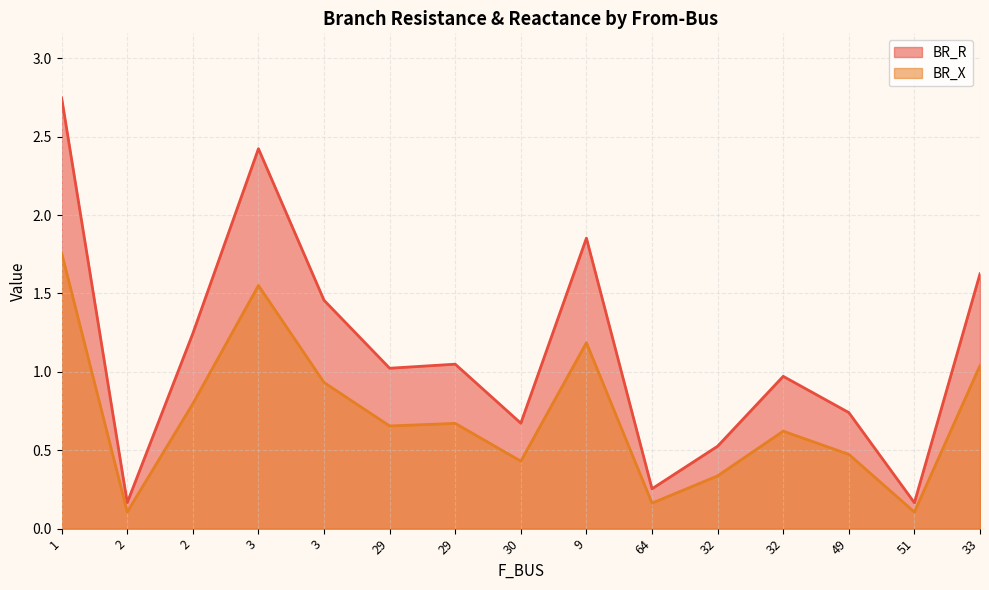

Rank the categories by BR_X value from lowest to highest.

51, 2, 64, 32, 30, 49, 32, 29, 29, 2, 3, 33, 9, 3, 1